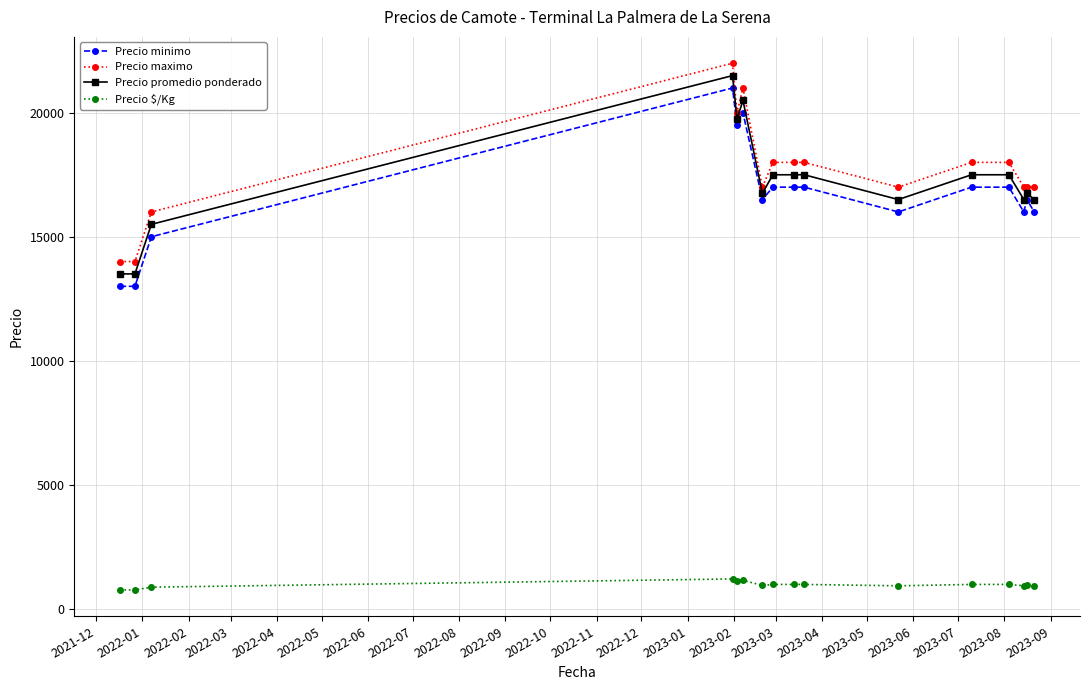

What is the value of the Precio minimo point at the 12th from the left?

17000